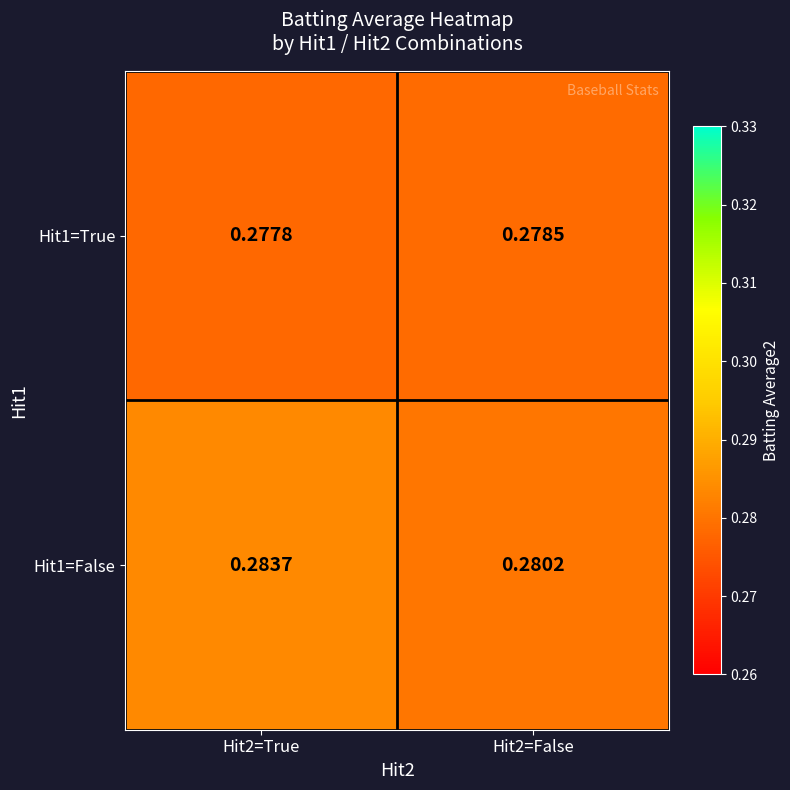

Which series has the largest total across all categories?

Hit1=False